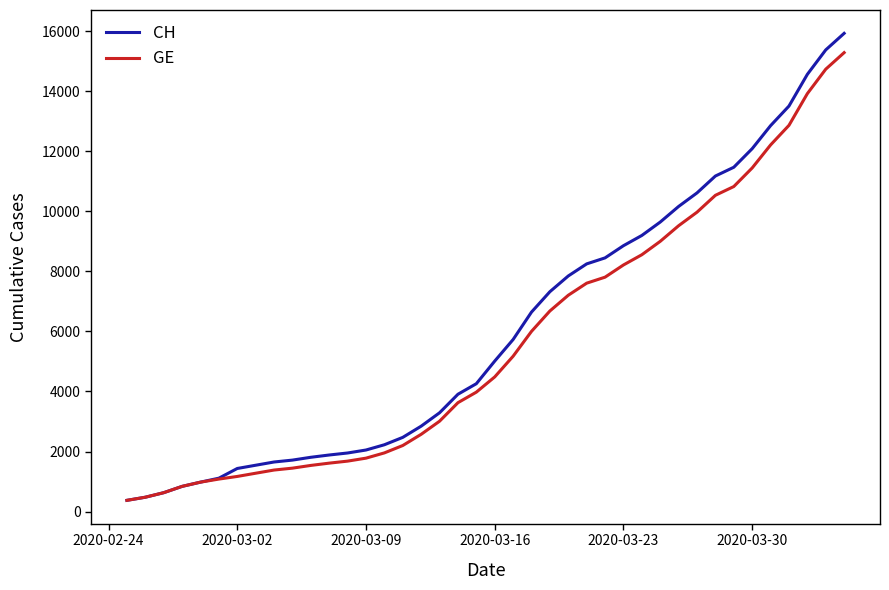

What is the minimum value shown in the chart?

375